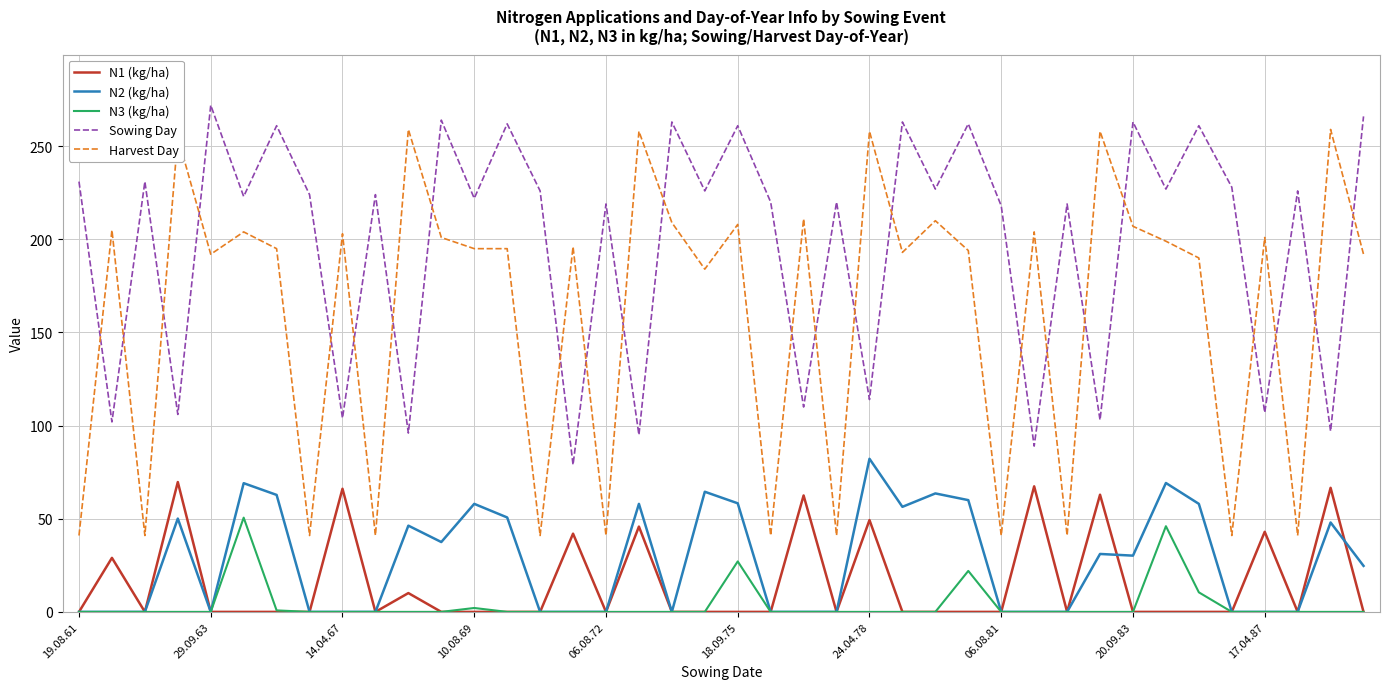

True or false: N1 (kg/ha) and Sowing Day intersect in this chart.

False